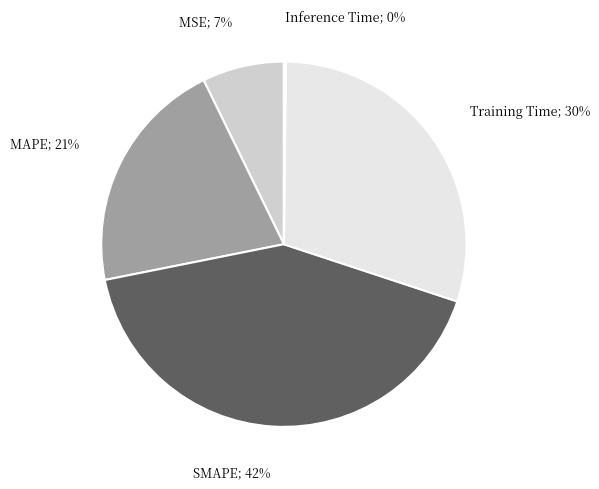

The SMAPE; 42% slice represents 47% of the pie. True or false?

False